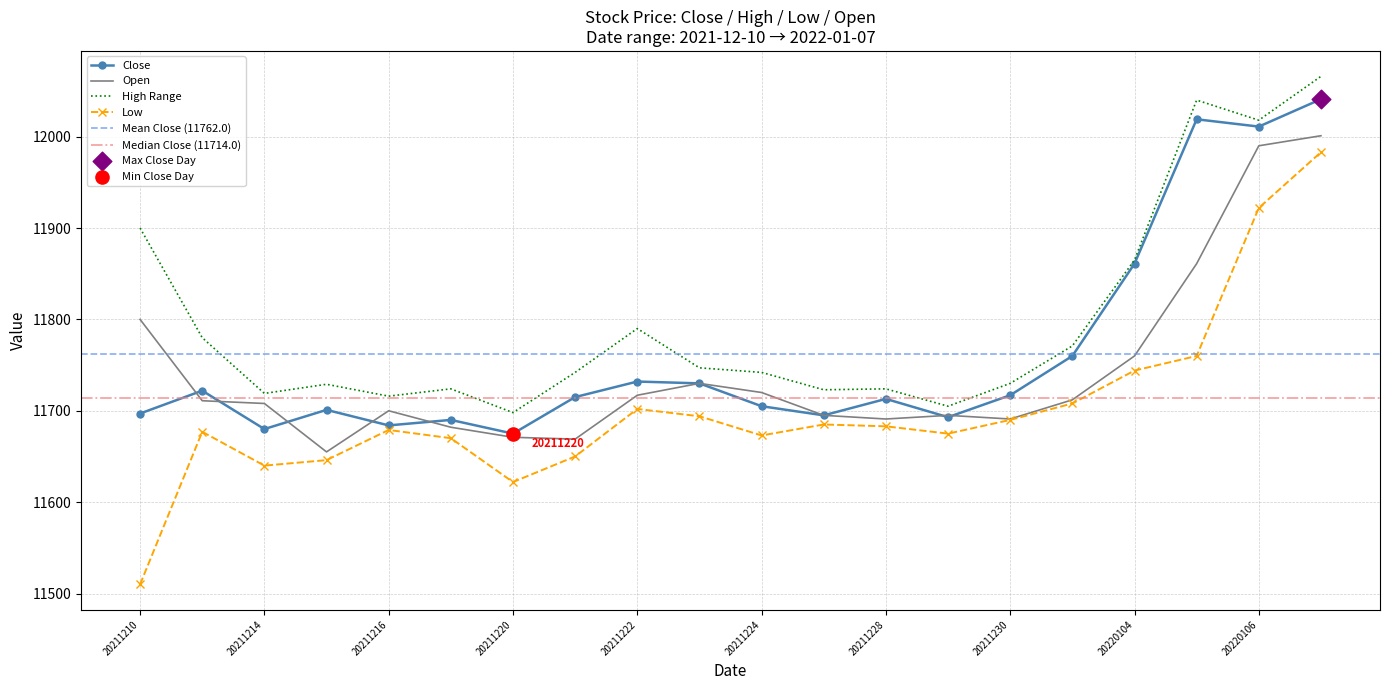

Which series reaches the minimum Y coordinate?

low